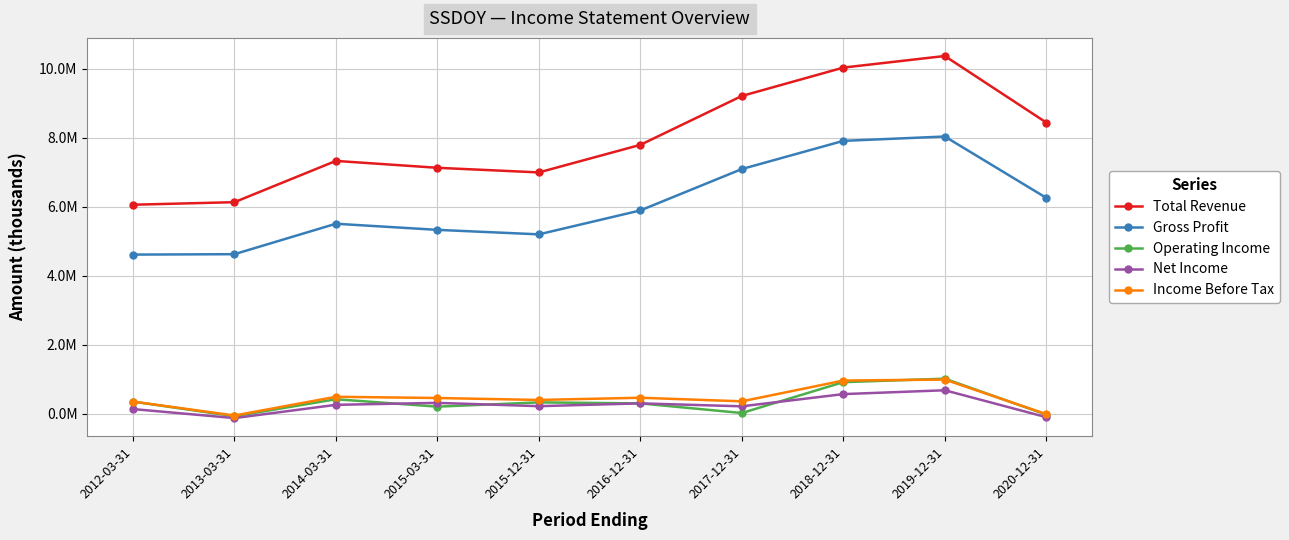

At how many categories does at least one series exceed 814186?

10